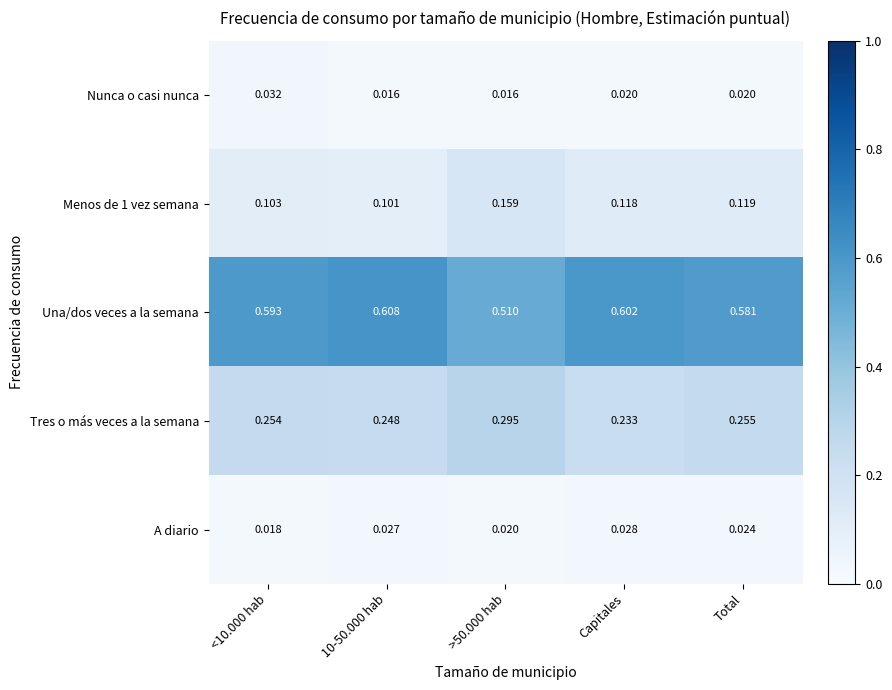

Which series changed the most between <10.000 hab and >50.000 hab?

Una/dos veces a la semana